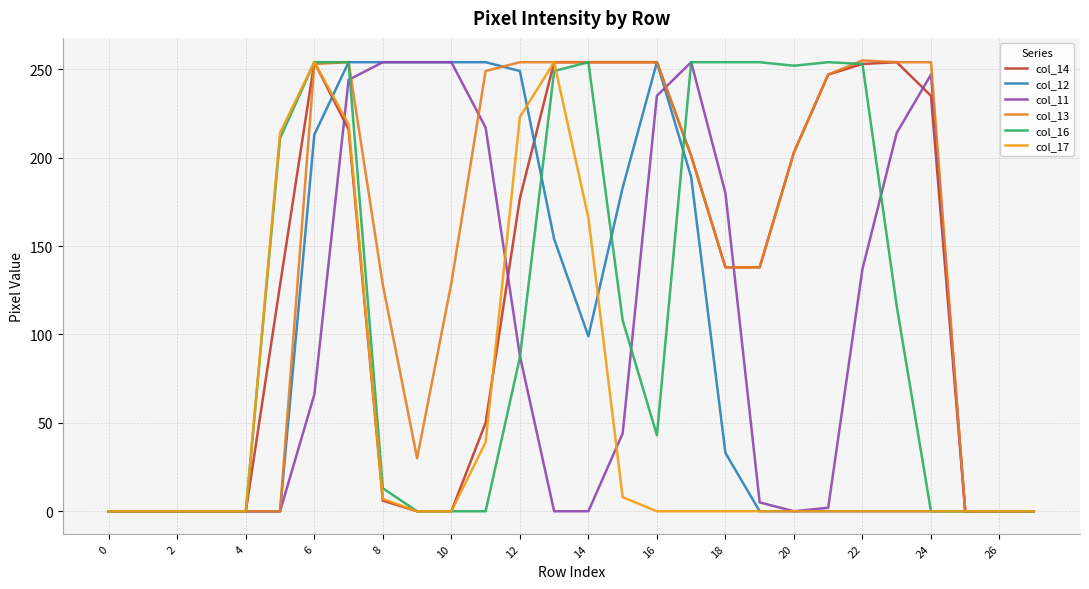

How many values in the col_16 series are below 87?

14